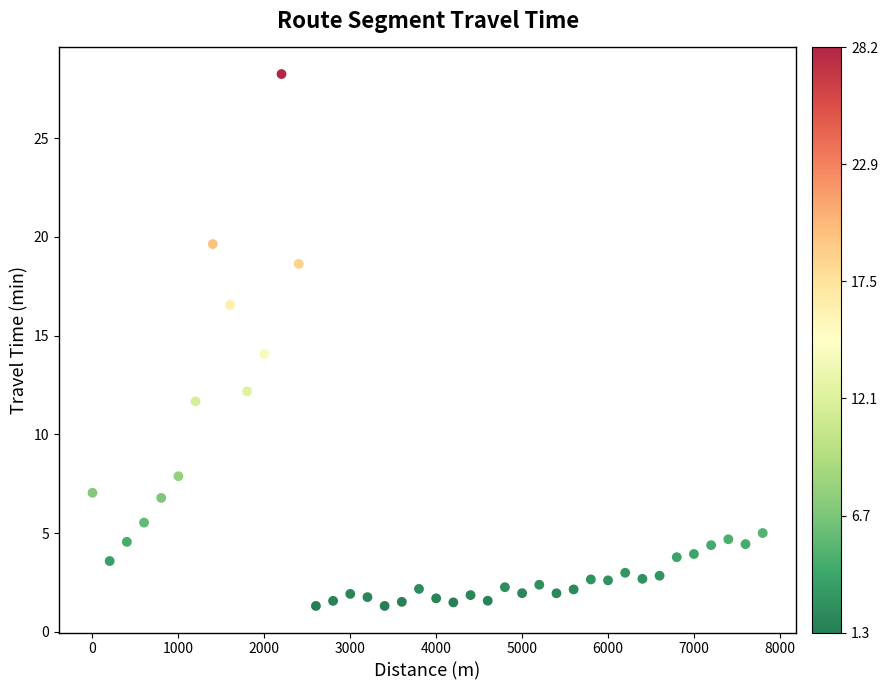

What is the range of Y values (max minus min)?

26.9